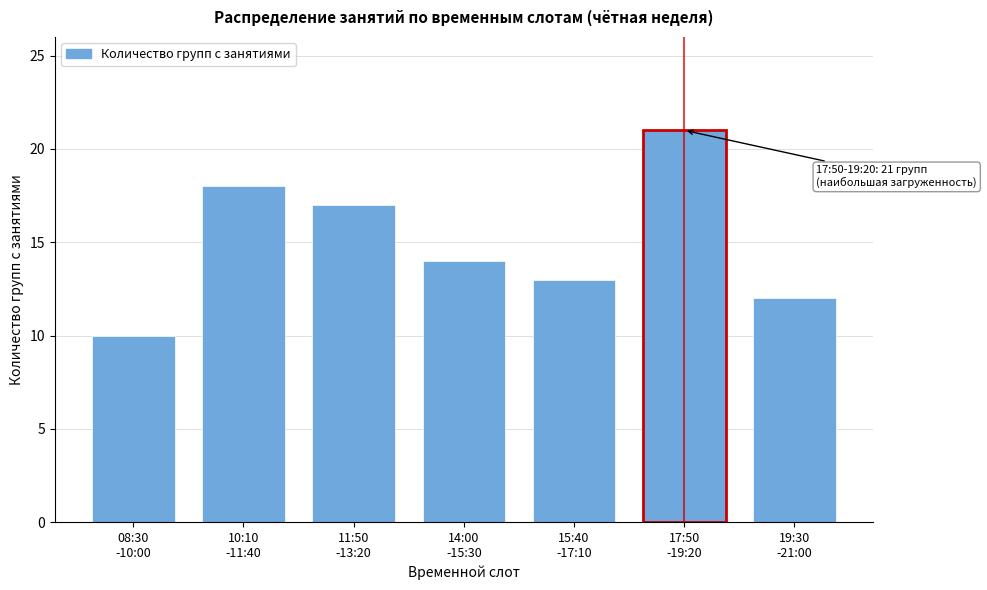

Reading left to right, what are all the values shown in this chart?

10	18	17	14	13	21	12